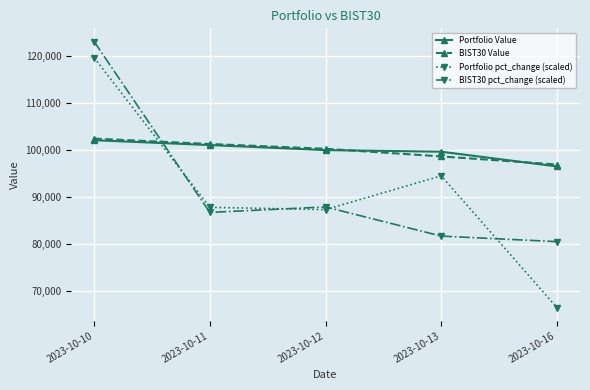

What is the minimum value shown in the chart?

66583.7